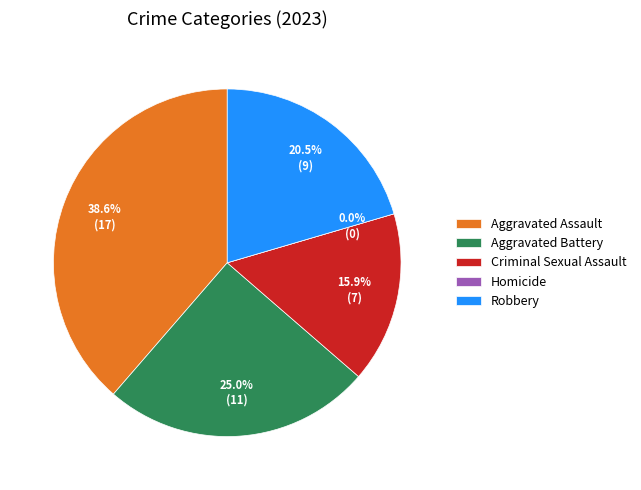

What percentage is NOT represented by Homicide?

100.0%